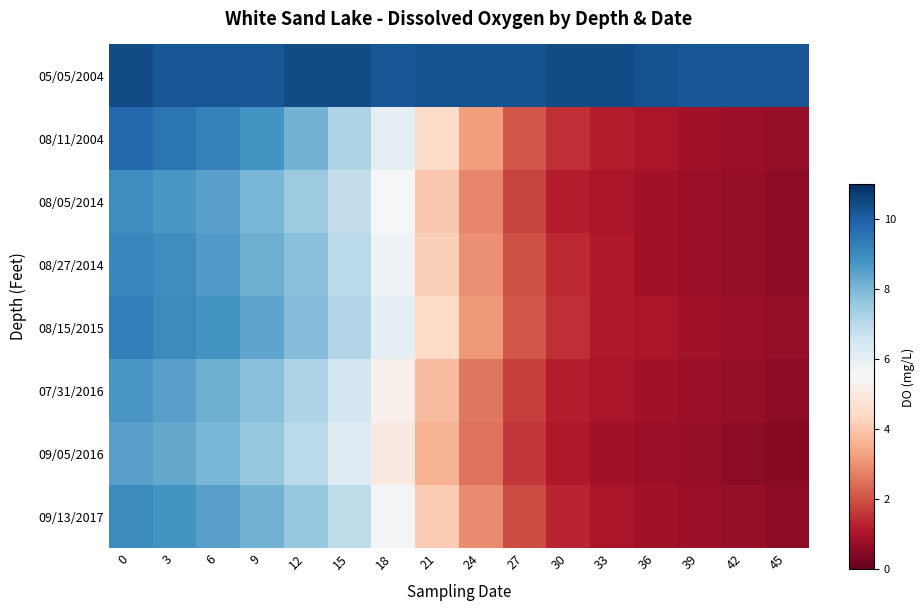

Reading left to right, list all the values displayed in this chart.

05/05/2004: 0=10.4	3=10.2	6=10.2	9=10.2	12=10.4	15=10.4	18=10.2	21=10.3	24=10.3	27=10.3	30=10.4	33=10.4	36=10.3	39=10.2	42=10.2	45=10.2
08/11/2004: 0=9.8	3=9.5	6=9.2	9=8.8	12=8.1	15=7.2	18=6.0	21=4.5	24=3.2	27=2.1	30=1.5	33=1.2	36=1.0	39=0.9	42=0.8	45=0.7
08/05/2014: 0=8.9	3=8.7	6=8.5	9=8.0	12=7.5	15=6.8	18=5.5	21=4.0	24=2.8	27=1.8	30=1.2	33=1.0	36=0.9	39=0.8	42=0.7	45=0.6
08/27/2014: 0=9.1	3=8.9	6=8.6	9=8.2	12=7.8	15=7.0	18=5.8	21=4.2	24=3.0	27=2.0	30=1.4	33=1.1	36=0.9	39=0.8	42=0.7	45=0.6
08/15/2015: 0=9.3	3=9.0	6=8.8	9=8.4	12=7.9	15=7.1	18=6.0	21=4.4	24=3.1	27=2.1	30=1.5	33=1.1	36=1.0	39=0.9	42=0.8	45=0.7
07/31/2016: 0=8.7	3=8.5	6=8.2	9=7.8	12=7.2	15=6.5	18=5.2	21=3.8	24=2.6	27=1.7	30=1.2	33=1.0	36=0.9	39=0.8	42=0.7	45=0.6
09/05/2016: 0=8.5	3=8.3	6=8.0	9=7.6	12=7.0	15=6.2	18=5.0	21=3.6	24=2.5	27=1.6	30=1.1	33=0.9	36=0.8	39=0.7	42=0.6	45=0.5
09/13/2017: 0=9.0	3=8.8	6=8.5	9=8.1	12=7.6	15=6.9	18=5.6	21=4.1	24=2.9	27=1.9	30=1.3	33=1.0	36=0.9	39=0.8	42=0.7	45=0.6